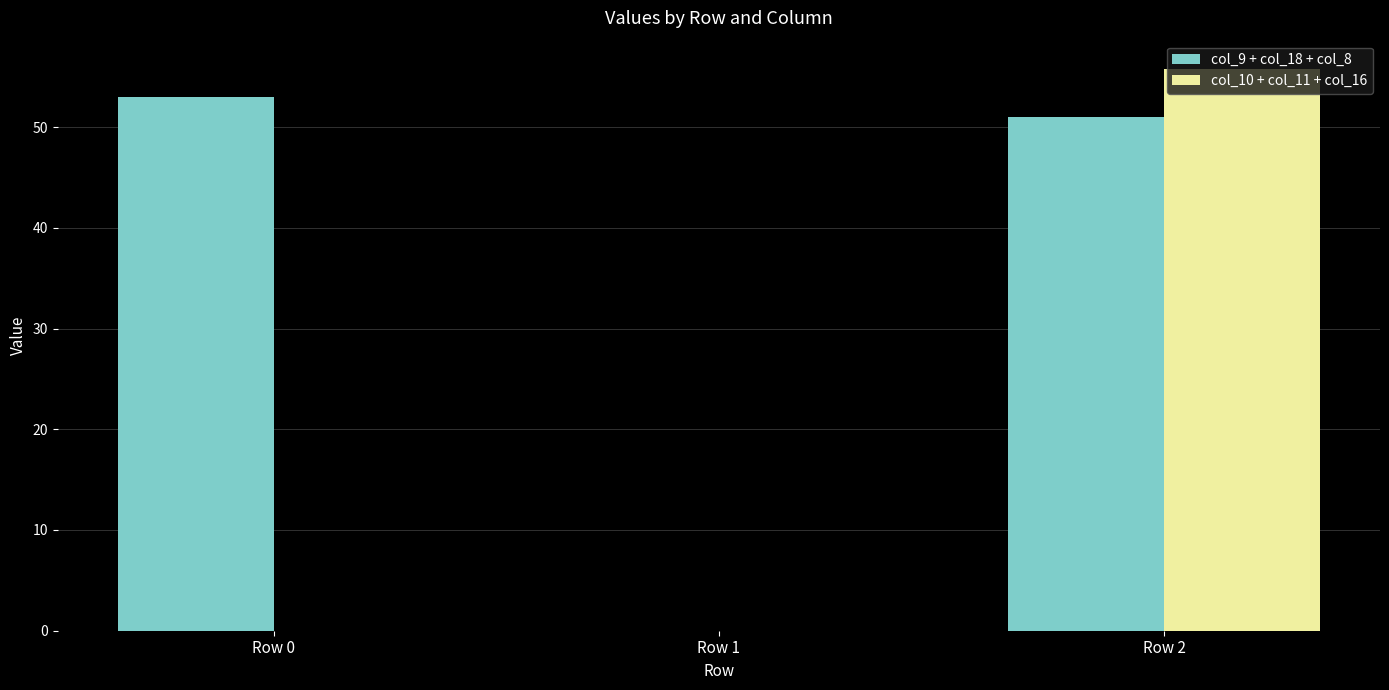

At which label does col_9 + col_18 + col_8 first exceed 51?

Row 0